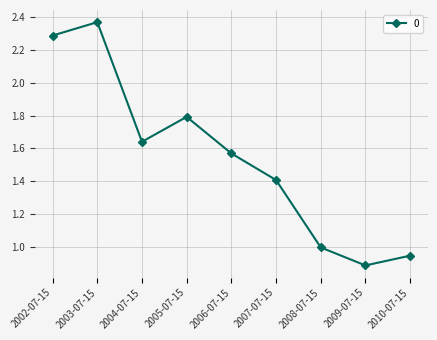

Does the chart have visible grid lines?

Yes